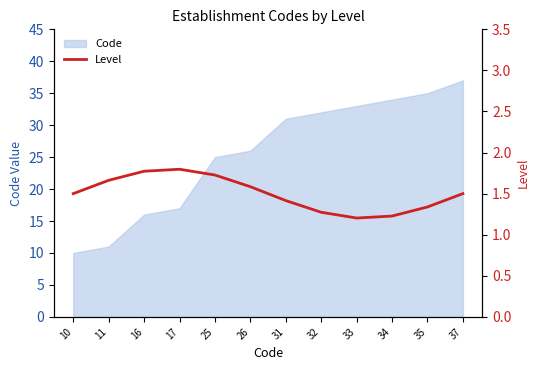

What is the value of the 5th point from the left?

1.7